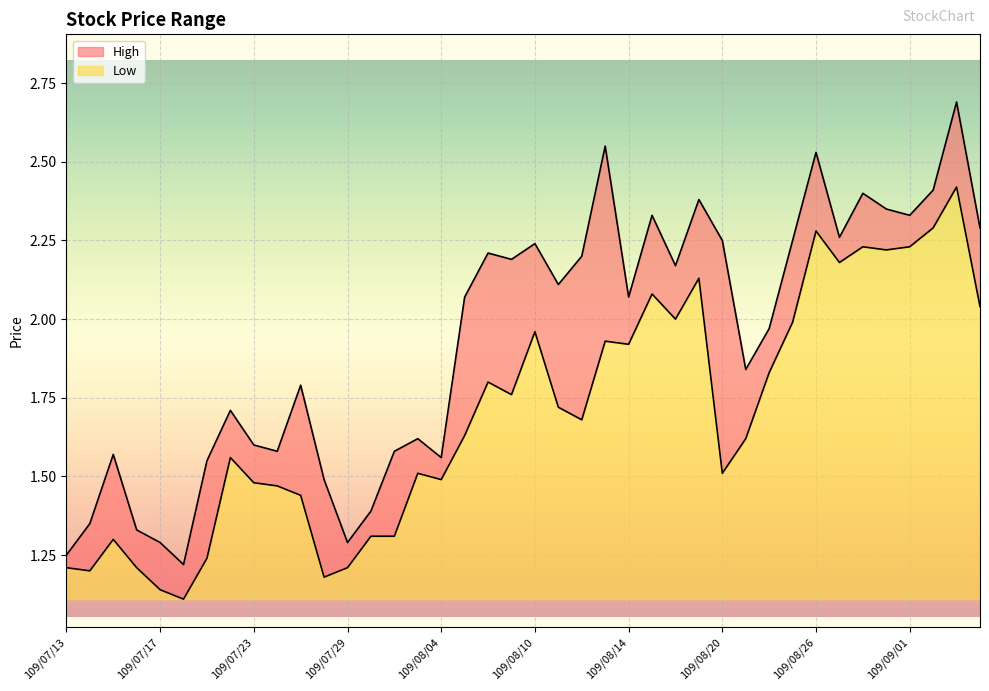

What is the difference between the second highest and minimum values in the High series?

1.3